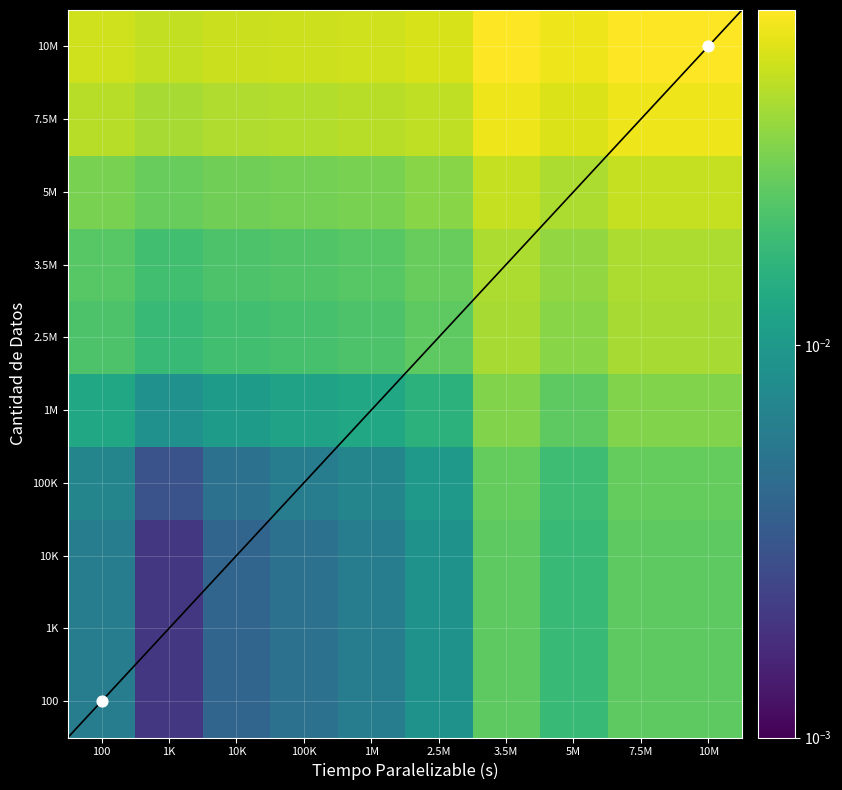

Rank the series at 10K from highest to lowest value.

10M, 7.5M, 5M, 3.5M, 2.5M, 1M, 100K, 100, 1K, 10K